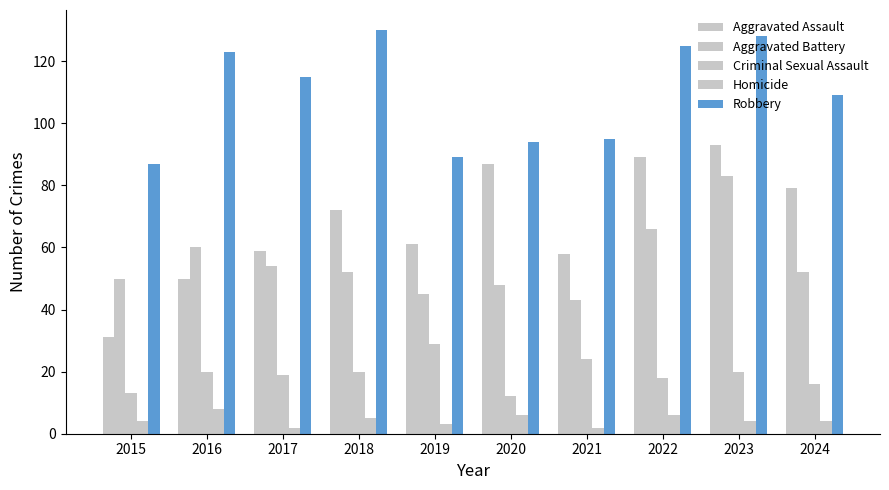

Which has a higher value, 2015 or 2019?

2019